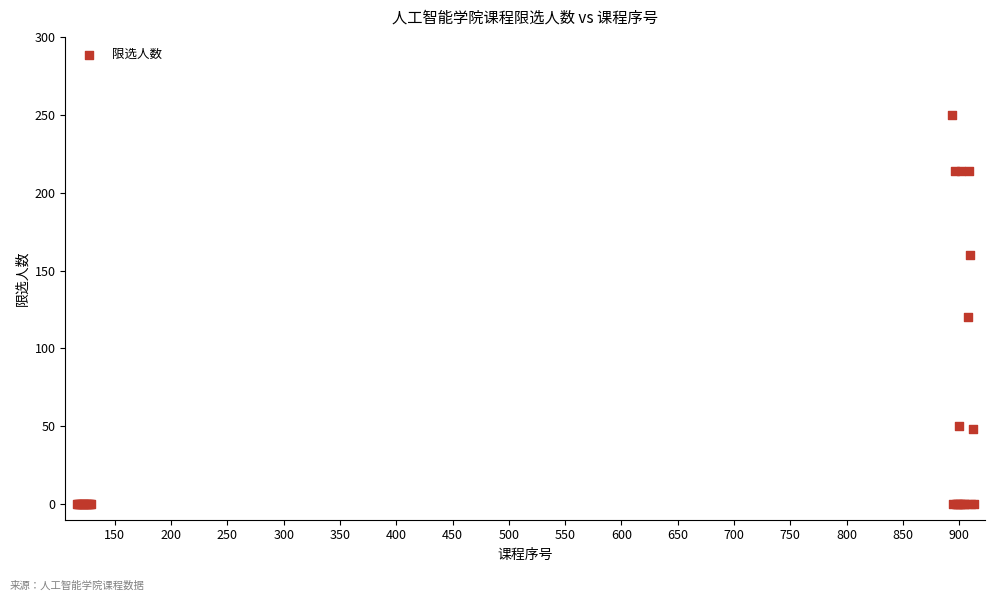

What Y value in the scatter plot is closest to 125?

120